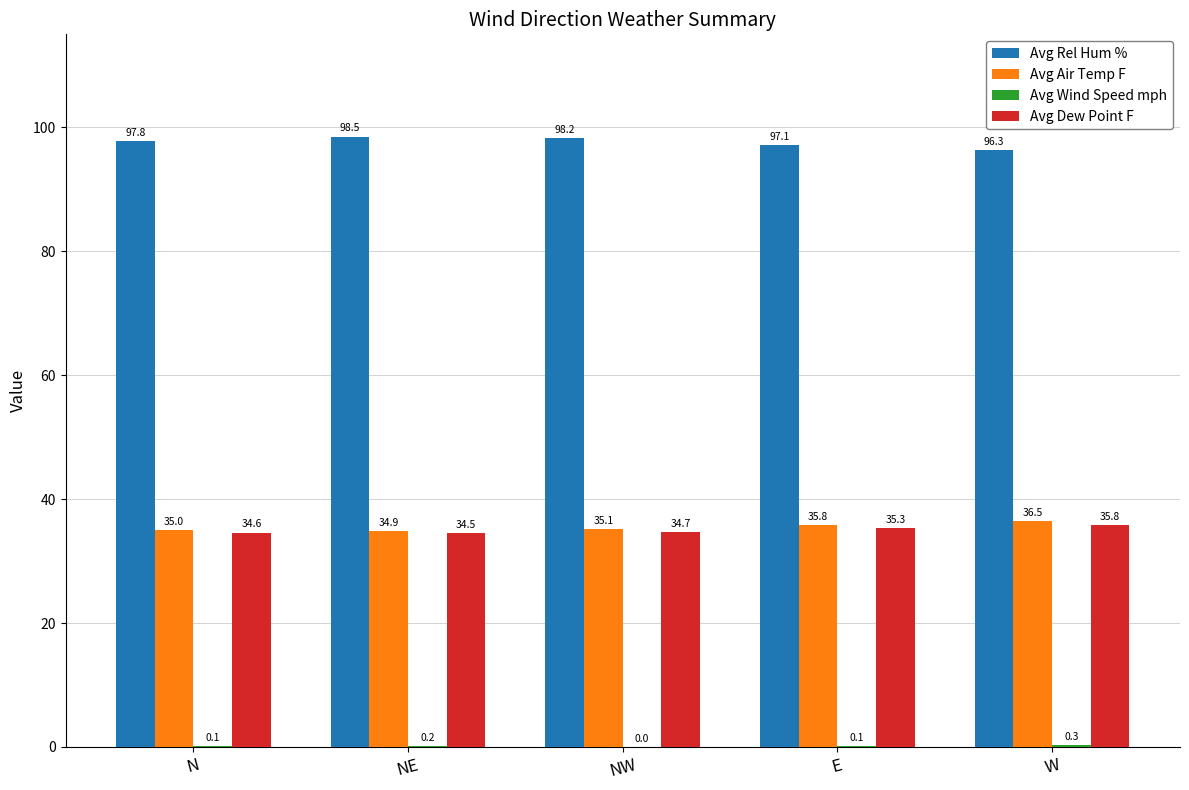

How many series are shown in this chart?

4